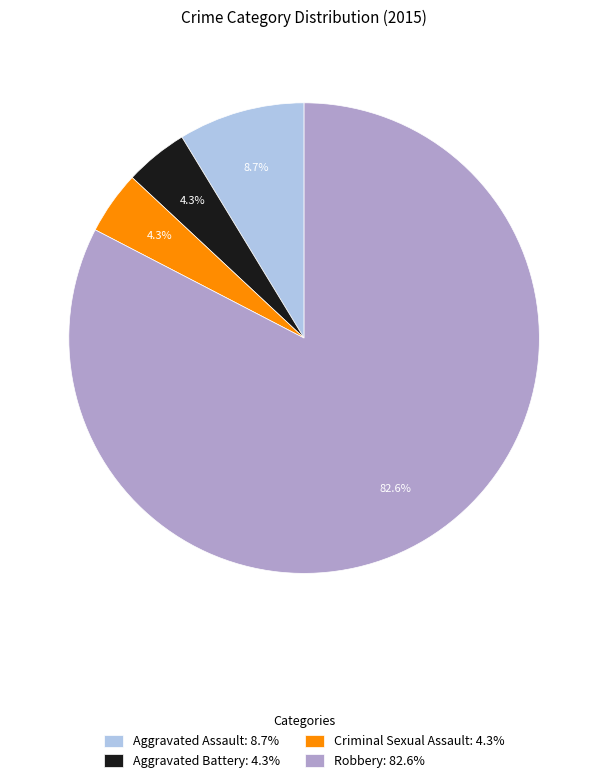

Which slice represents more than half of the pie?

Robbery